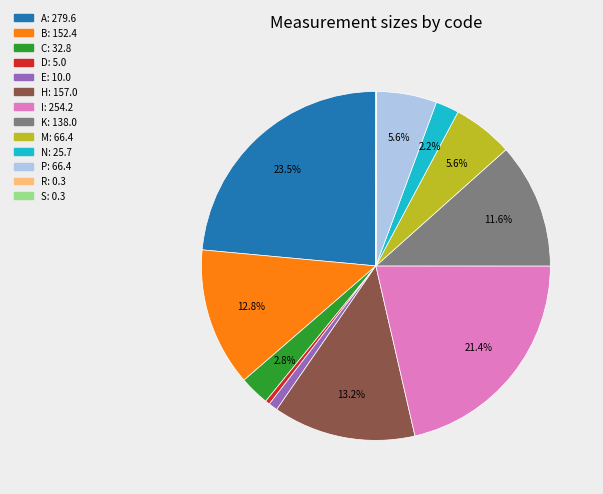

Does D: 5.0 account for over 50% of the chart?

No